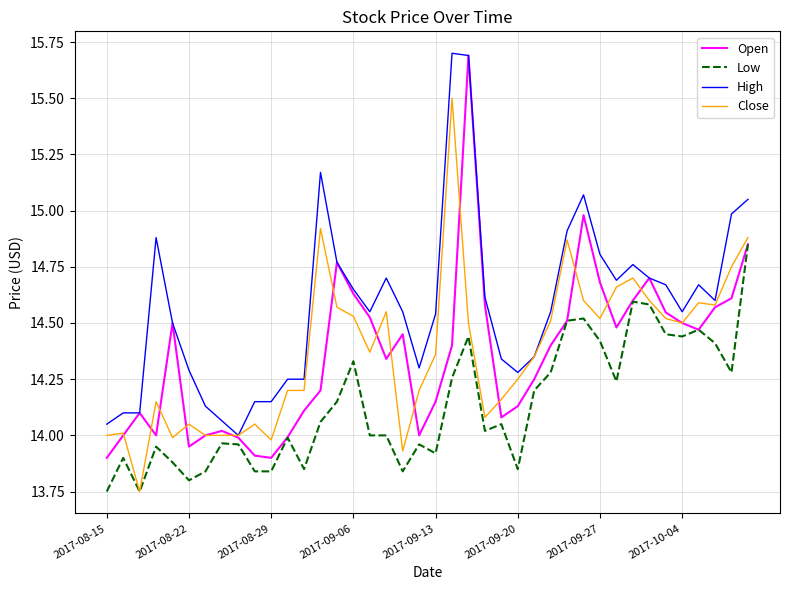

How many lines are shown in the chart?

4